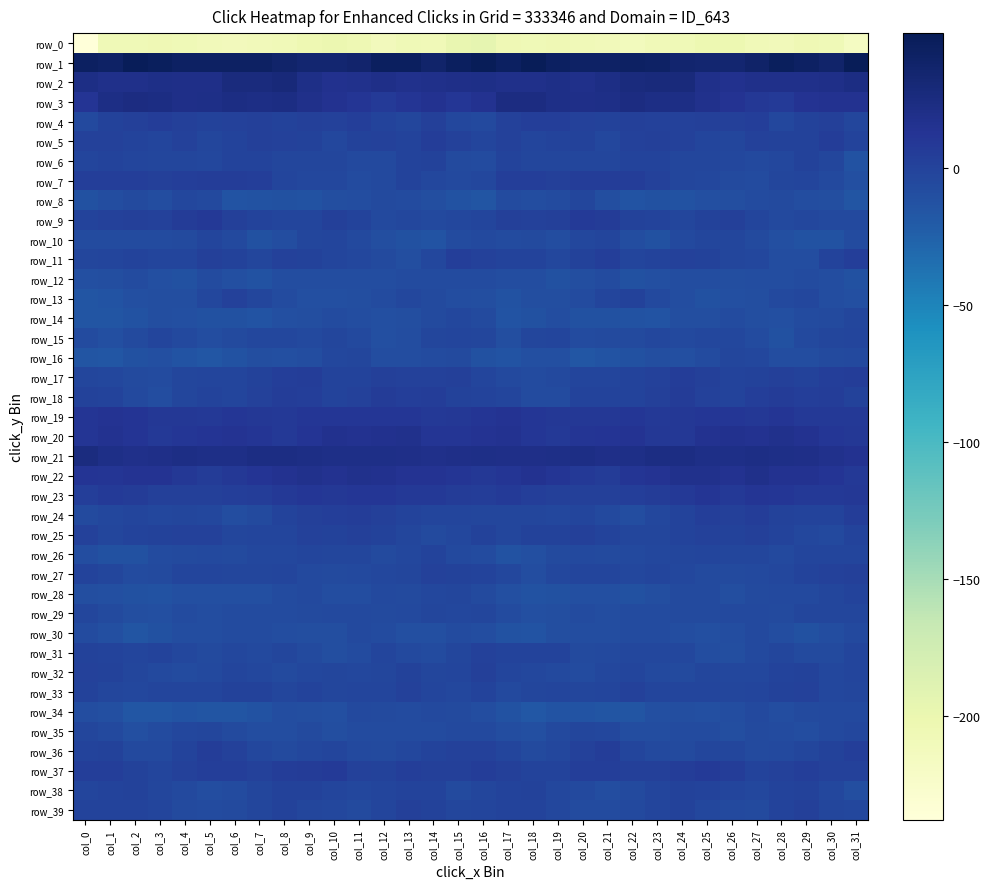

At which category is the sum across all series the highest?

col_9